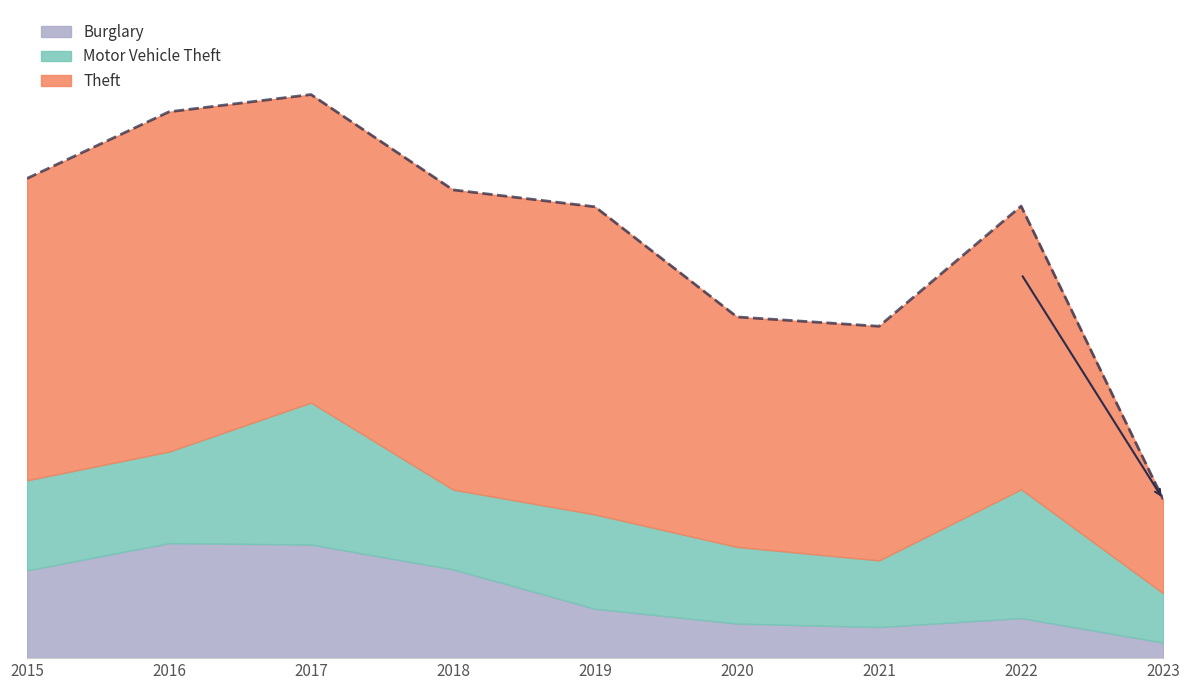

Count the number of data series in this chart.

3